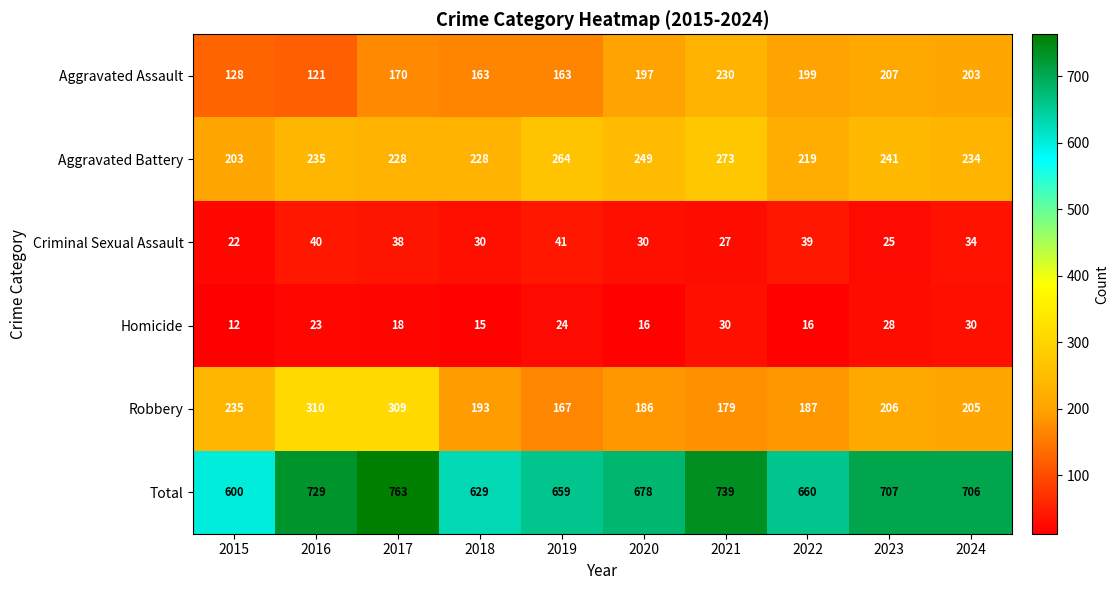

What is the approximate value of Robbery at 2020?

186